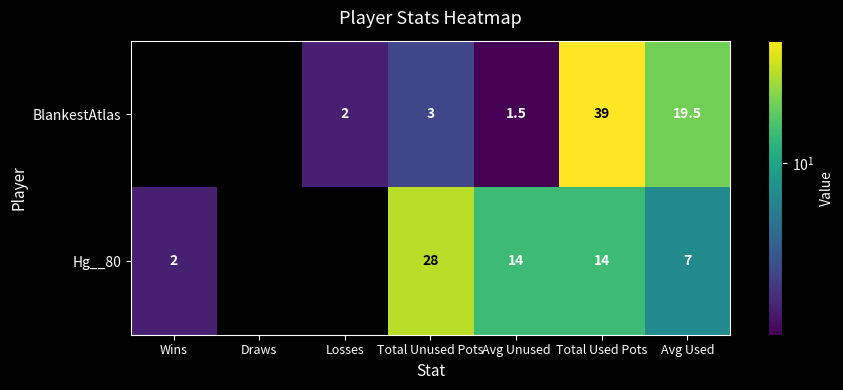

What is the spread (max minus min) of values at Avg Unused?

12.5